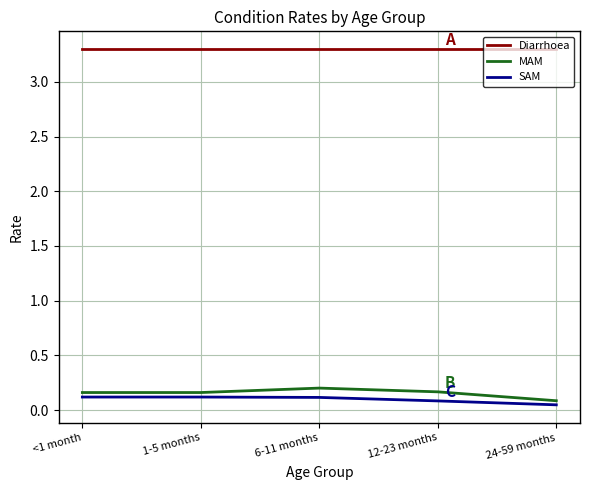

Which series has the largest total across all categories?

Diarrhoea